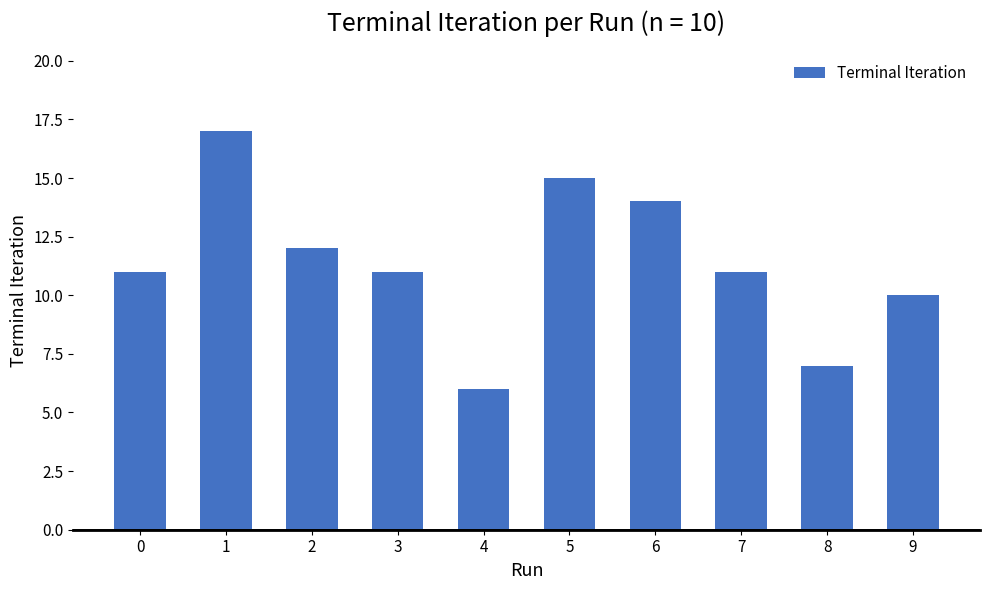

What is the value of the 3rd bar from the left?

12